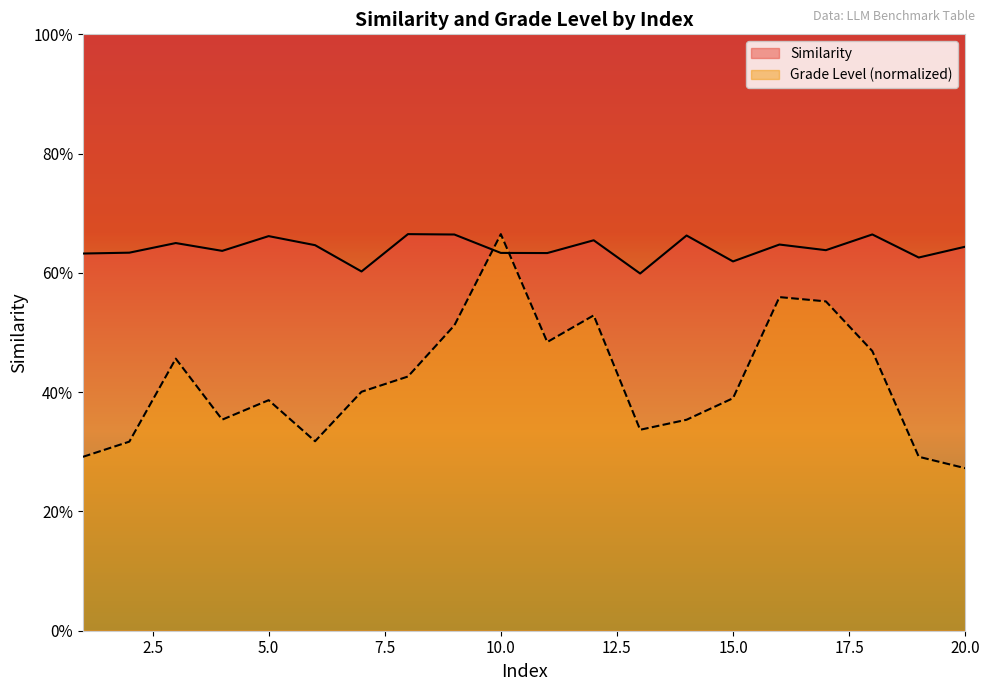

Reading left to right, transcribe all the data shown in this chart.

Similarity: 0.6	0.6	0.7	0.6	0.7	0.6	0.6	0.7	0.7	0.6	0.6	0.7	0.6	0.7	0.6	0.6	0.6	0.7	0.6	0.6
Grade level: 0.3	0.3	0.5	0.4	0.4	0.3	0.4	0.4	0.5	0.7	0.5	0.5	0.3	0.4	0.4	0.6	0.6	0.5	0.3	0.3